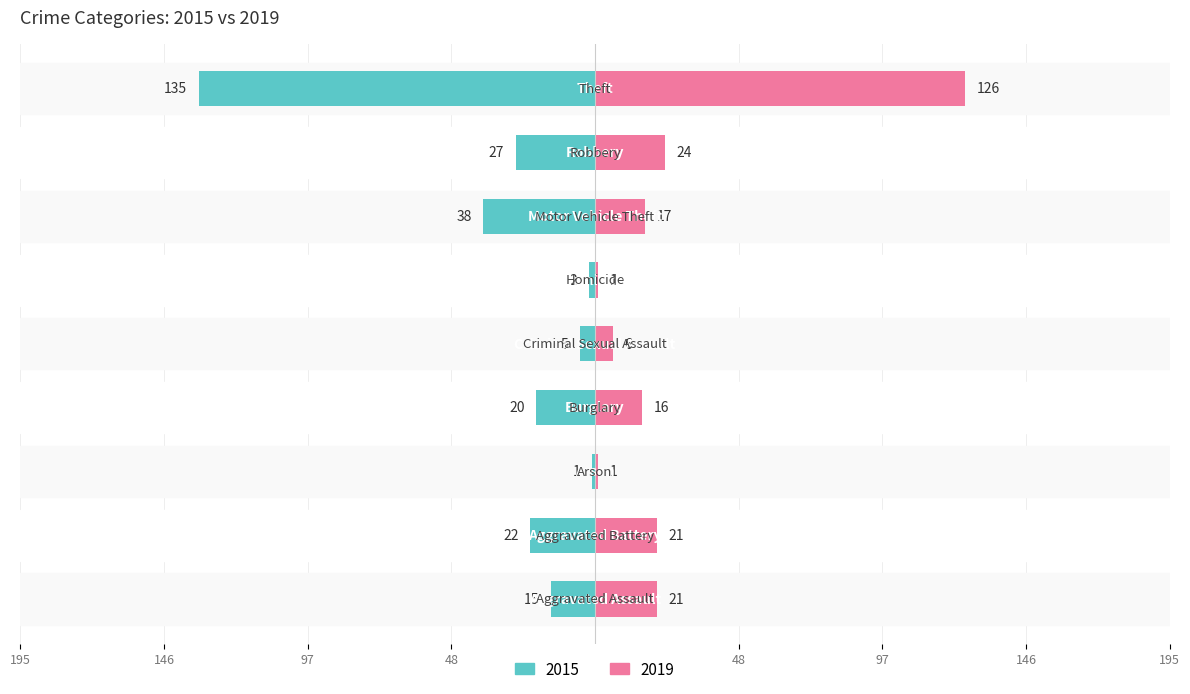

Reading left to right, list all the values displayed in this chart.

2015: -15	-22	-1	-20	-5	-2	-38	-27	-135
2019: 21	21	1	16	6	1	17	24	126